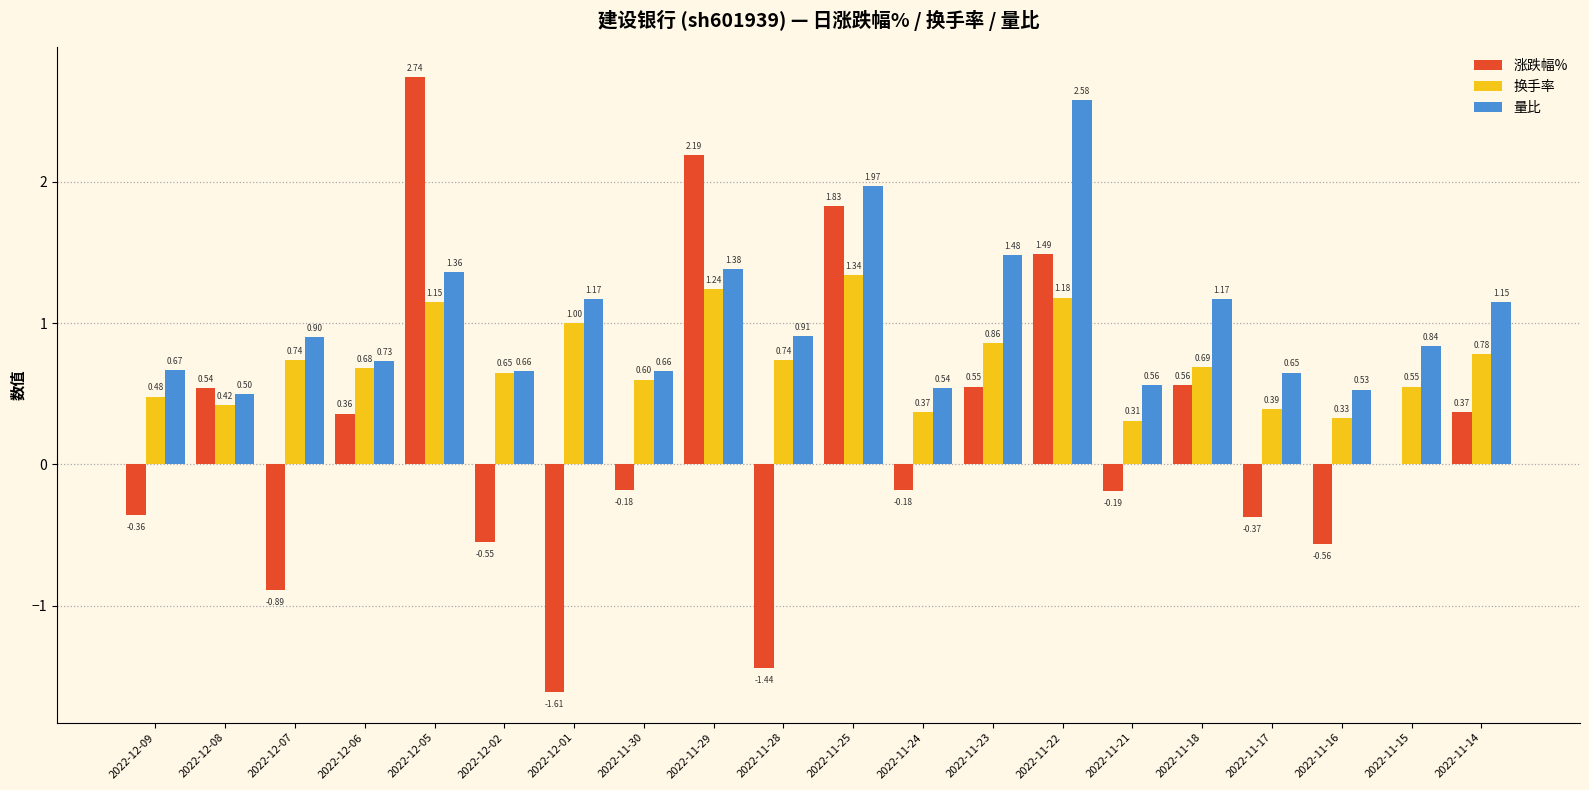

What is the total value across all series at 2022-11-23?

2.9